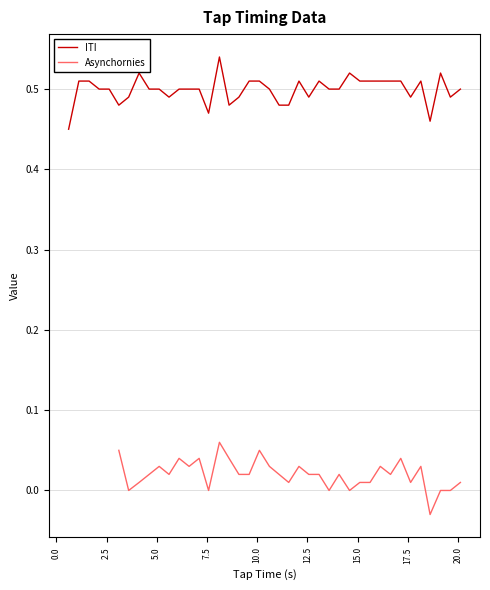

True or false: Asynchornies and ITI cross at least once.

False